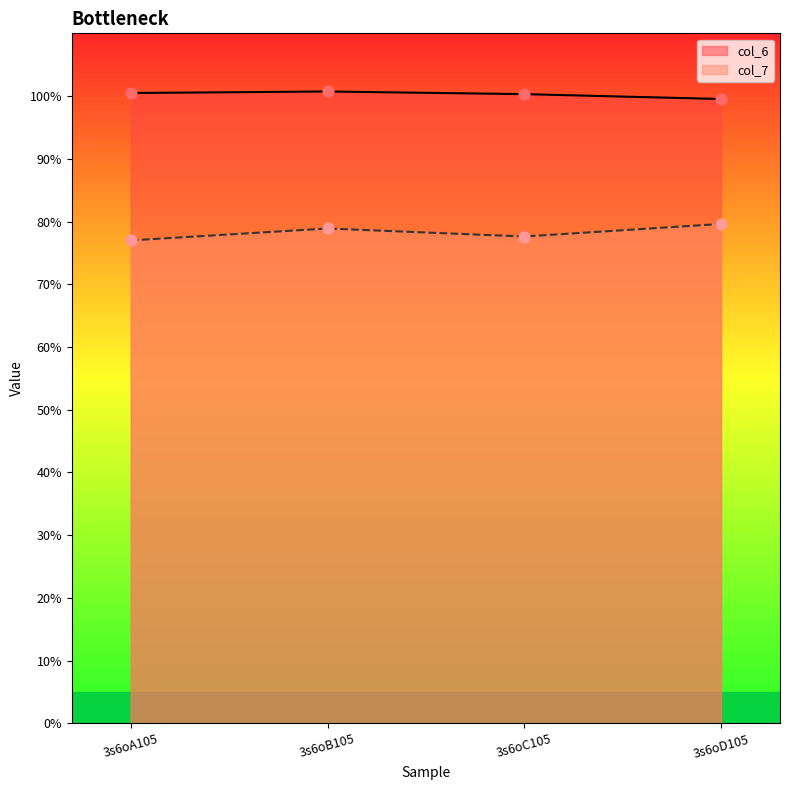

What is the total value across all series at 3s6oA105?

177.5